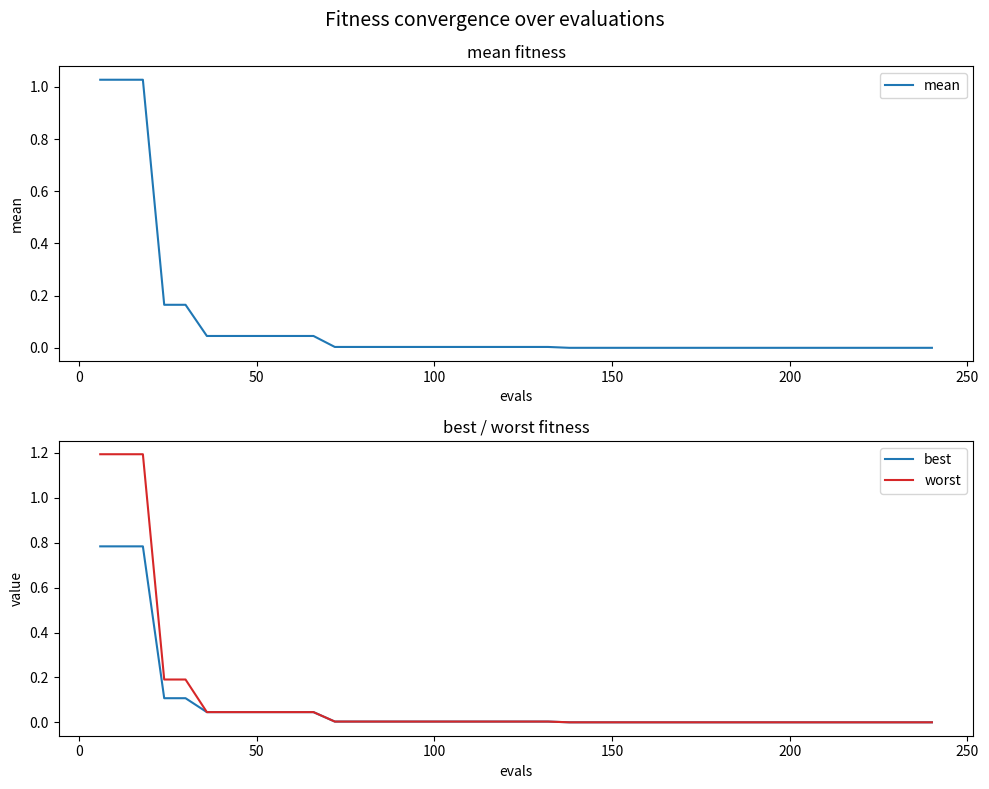

Is this an area chart (filled region under the line)?

No